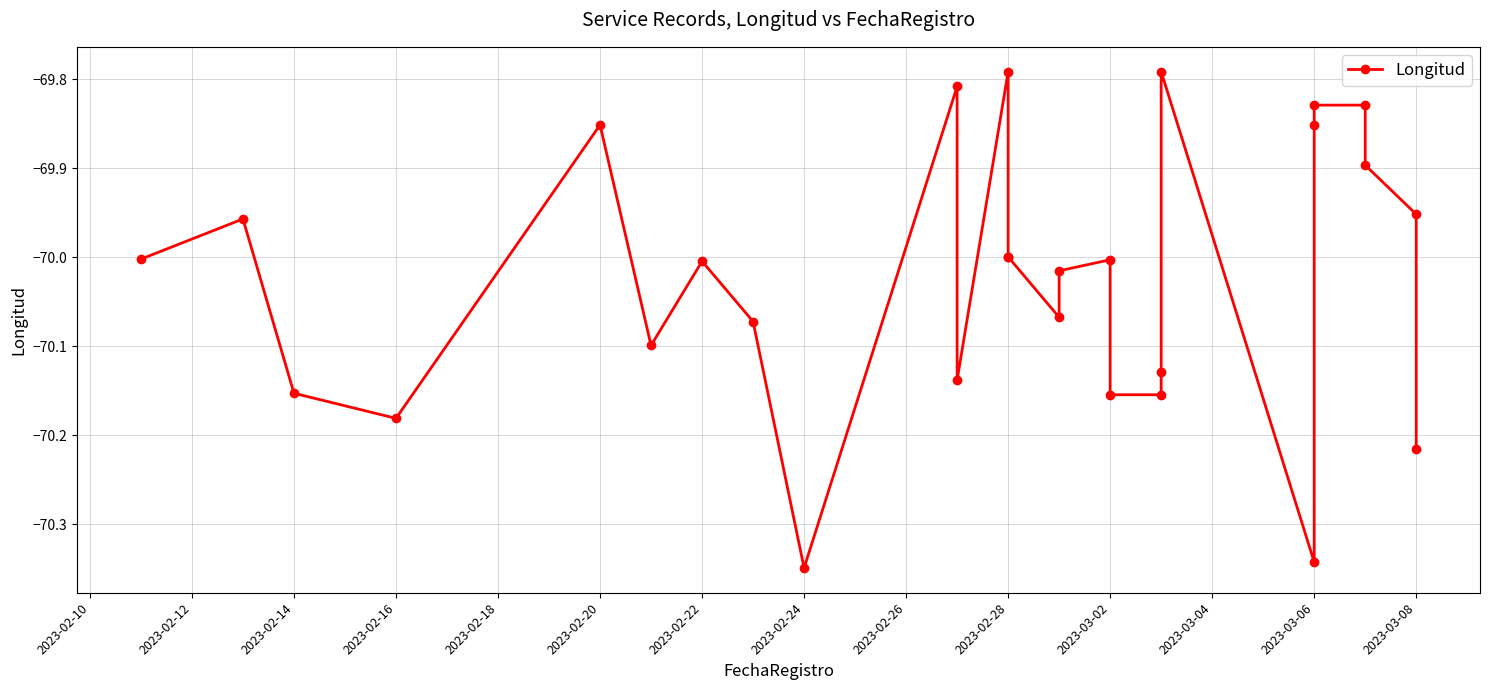

Reading left to right, extract all data points from this chart.

-70.0	-70.0	-70.2	-70.2	-69.9	-70.1	-70.0	-70.1	-70.3	-69.8	-70.1	-69.8	-70.0	-70.0	-70.1	-70.0	-70.0	-70.2	-70.2	-70.1	-69.8	-70.3	-69.9	-69.8	-69.8	-69.9	-70.0	-70.2